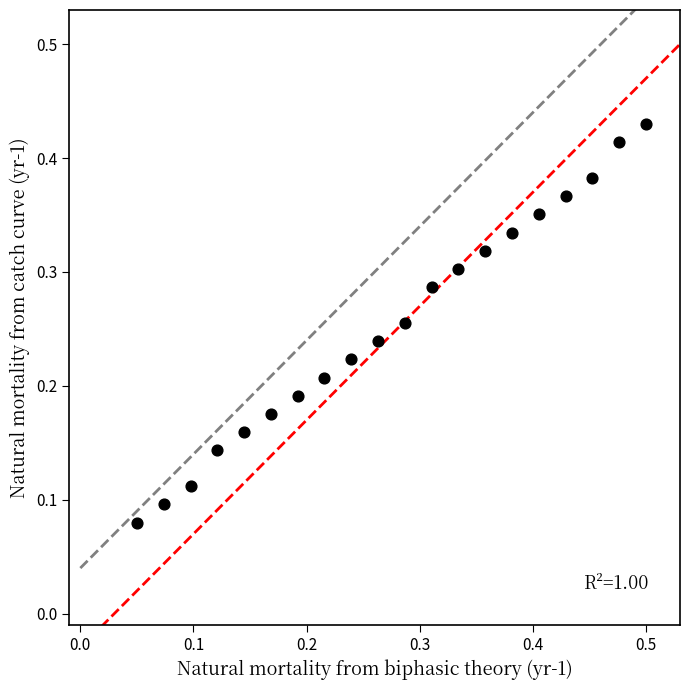

What is the range of X values (max minus min)?

0.5